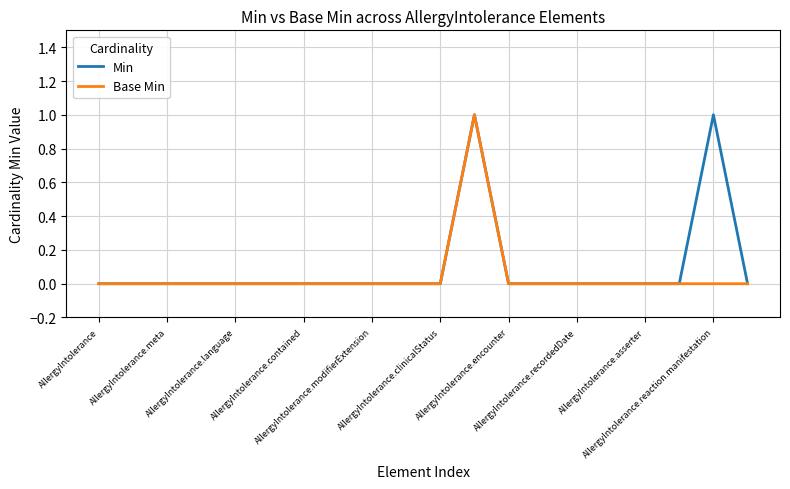

Does the chart have visible grid lines?

Yes